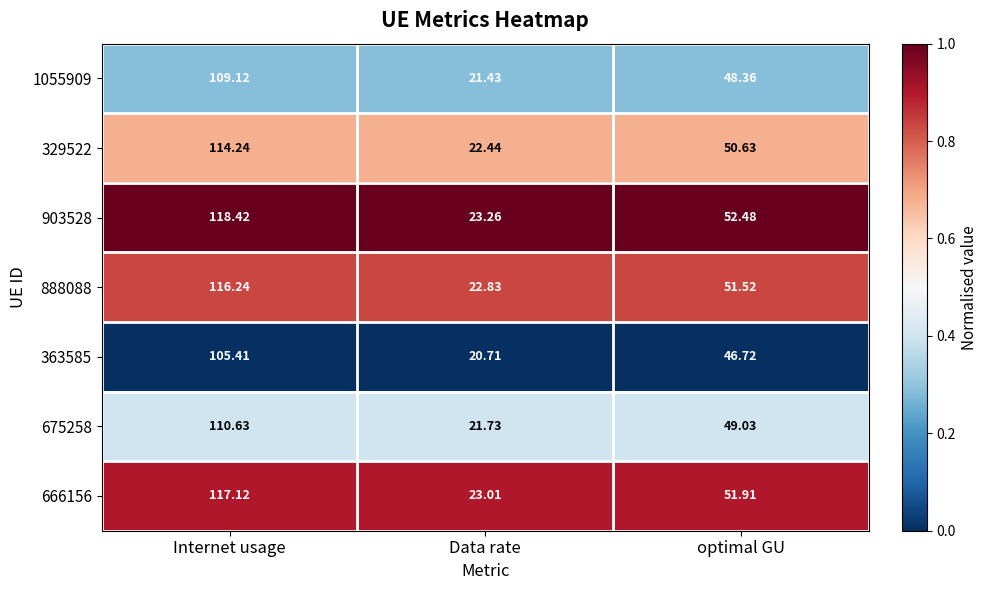

Rank the categories by 675258 value from lowest to highest.

Data rate, optimal GU, Internet usage